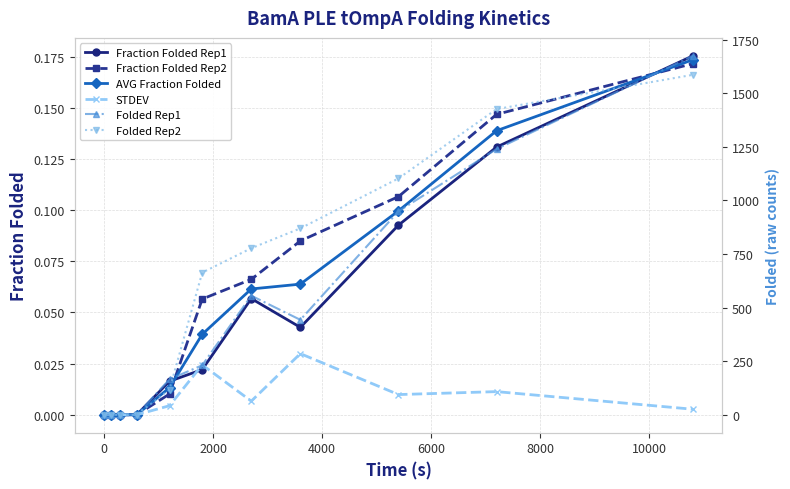

True or false: Fraction Folded Rep1 and STDEV cross at least once.

True